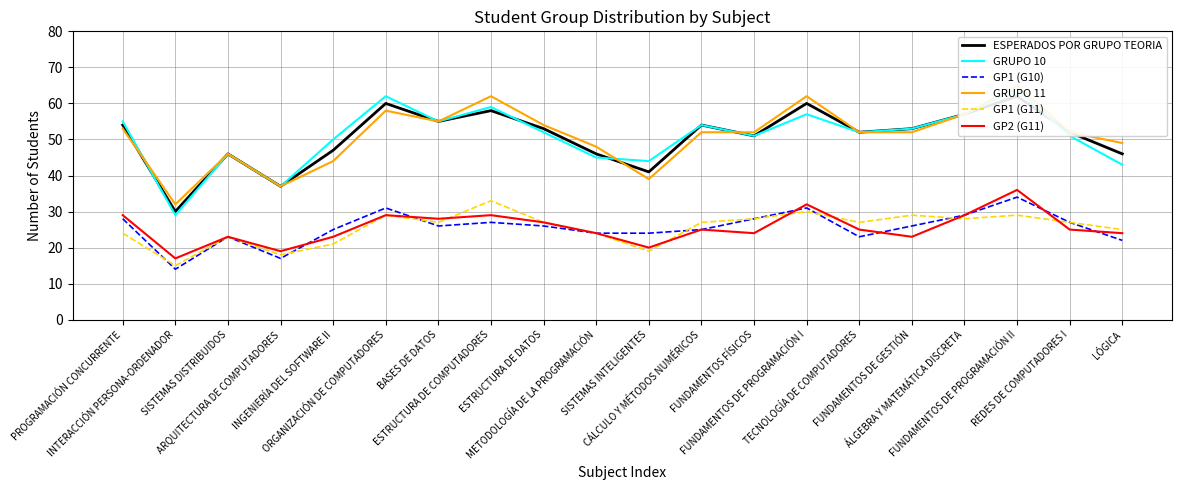

Between METODOLOGÍA DE LA PROGRAMACIÓN and LÓGICA, which series saw the biggest shift?

GRUPO 10